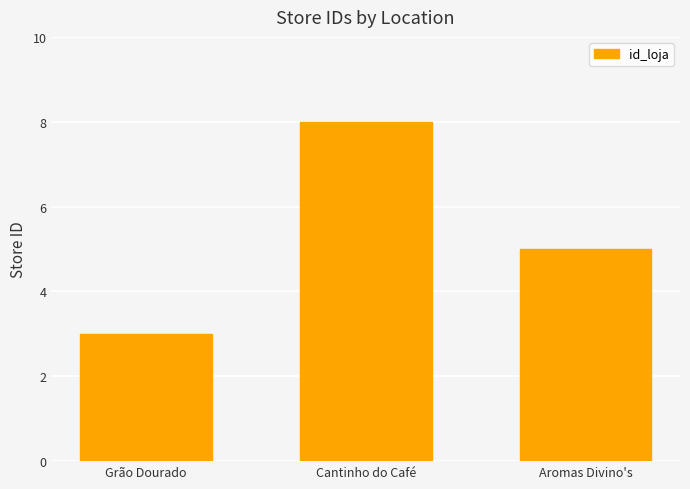

Which category has the highest value across all series?

Cantinho do Café